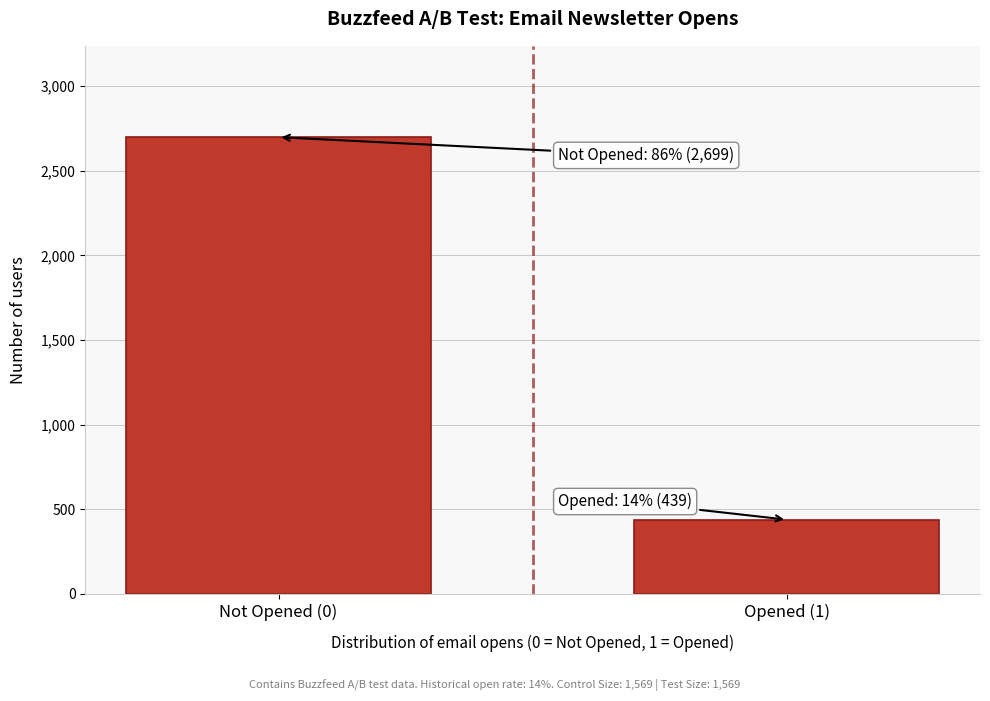

Reading left to right, what are all the values shown in this chart?

2699	439